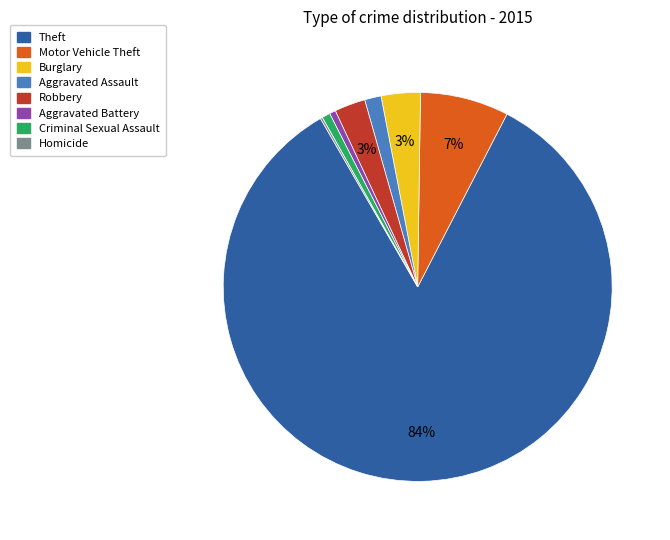

To the nearest percent, what portion does Robbery represent?

3%